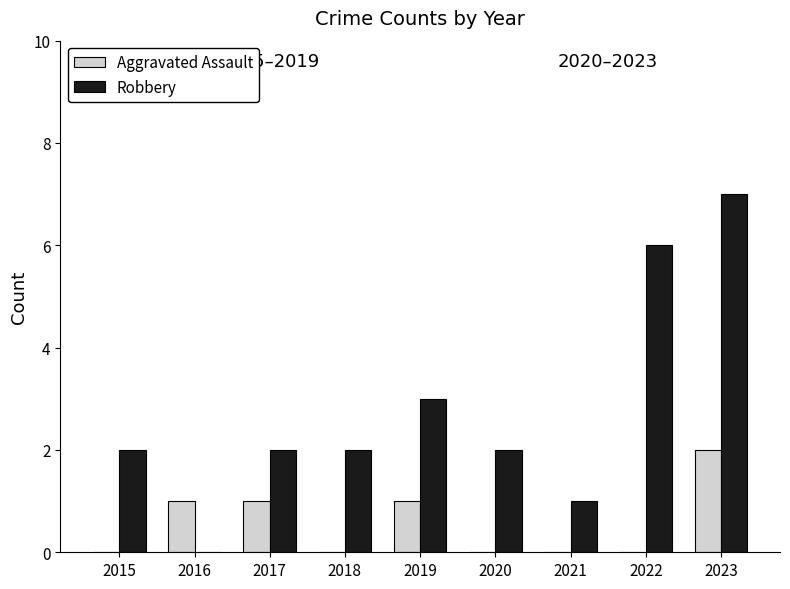

What are all the series names shown in the legend?

Aggravated Assault, Robbery